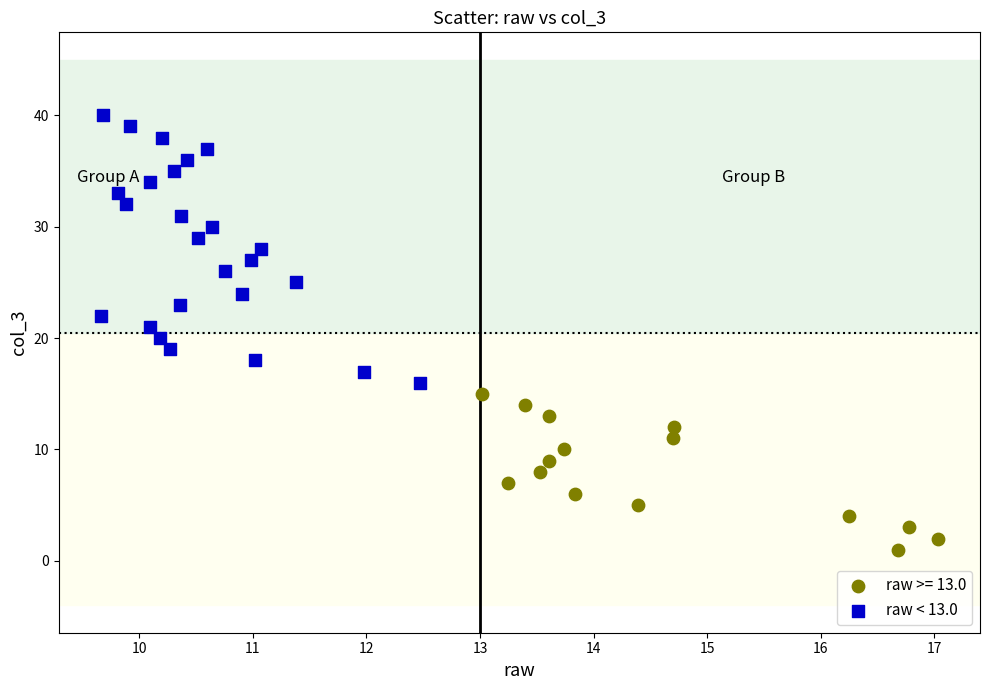

Which series has the widest spread of Y values?

raw < 13.0